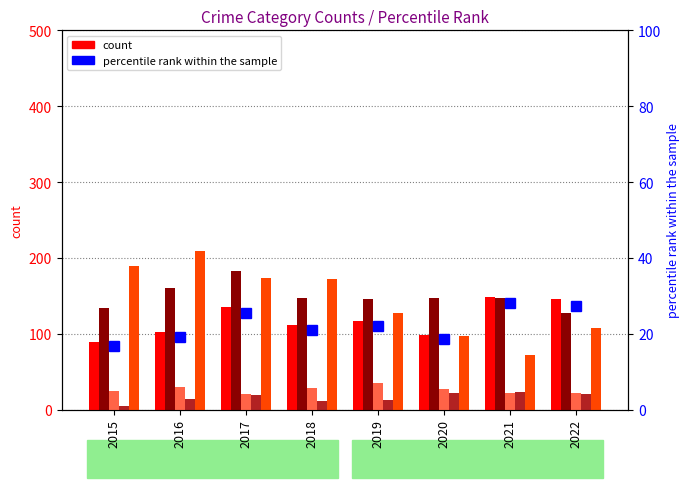

How many values in the Robbery series are below 172?

4